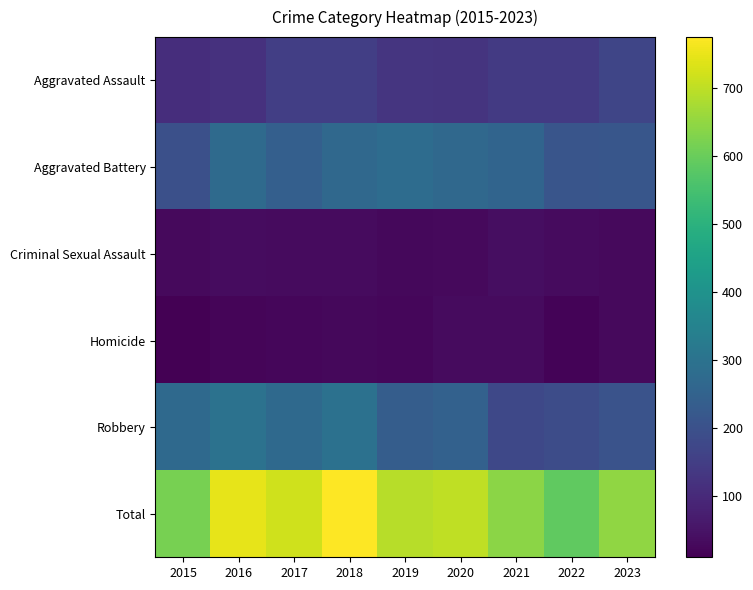

Reading right to left, extract all data points from this chart.

Aggravated Assault: 2023=169	2022=140	2021=139	2020=126	2019=129	2018=151	2017=151	2016=118	2015=109
Aggravated Battery: 2023=214	2022=211	2021=257	2020=267	2019=279	2018=269	2017=243	2016=274	2015=198
Criminal Sexual Assault: 2023=29	2022=31	2021=39	2020=30	2019=26	2018=33	2017=33	2016=35	2015=30
Homicide: 2023=29	2022=18	2021=32	2020=33	2019=23	2018=26	2017=22	2016=21	2015=10
Robbery: 2023=207	2022=188	2021=175	2020=247	2019=235	2018=296	2017=271	2016=299	2015=272
Total: 2023=648	2022=588	2021=642	2020=703	2019=692	2018=775	2017=720	2016=747	2015=619